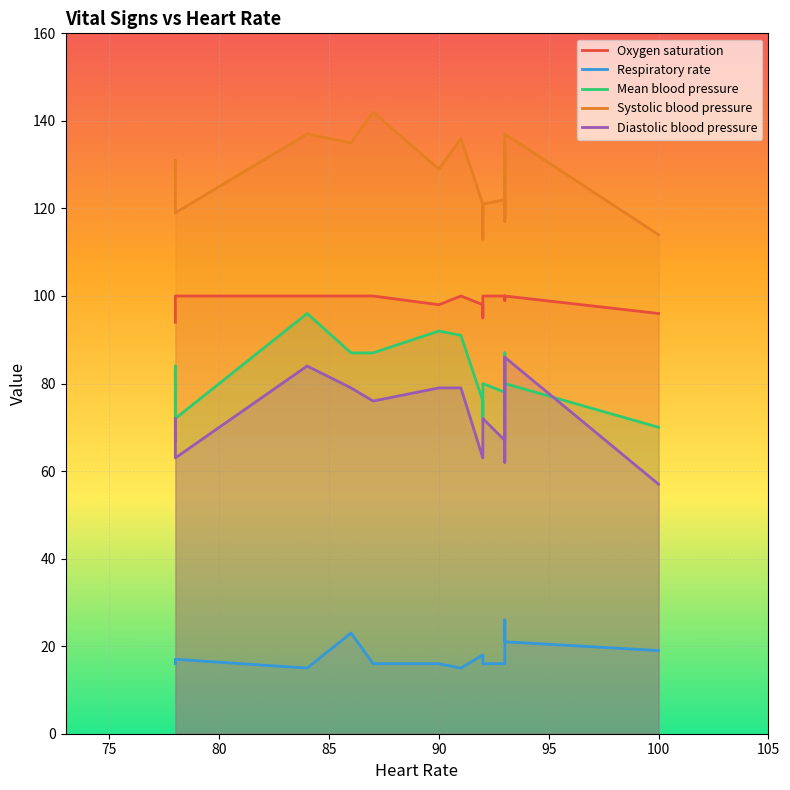

True or false: Diastolic blood pressure and Respiratory rate intersect in this chart.

False